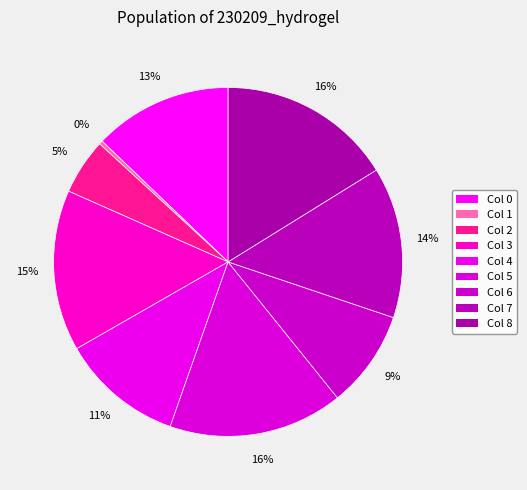

Which category has the biggest portion of the pie?

8